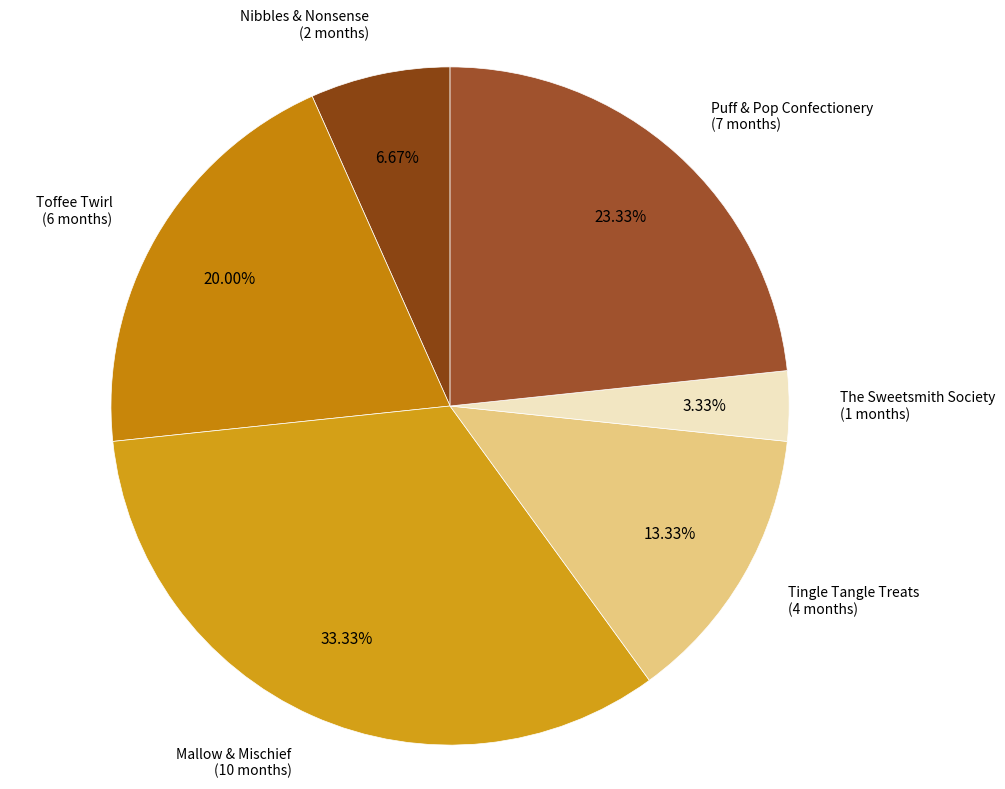

What is the largest slice in the pie chart?

Mallow & Mischief